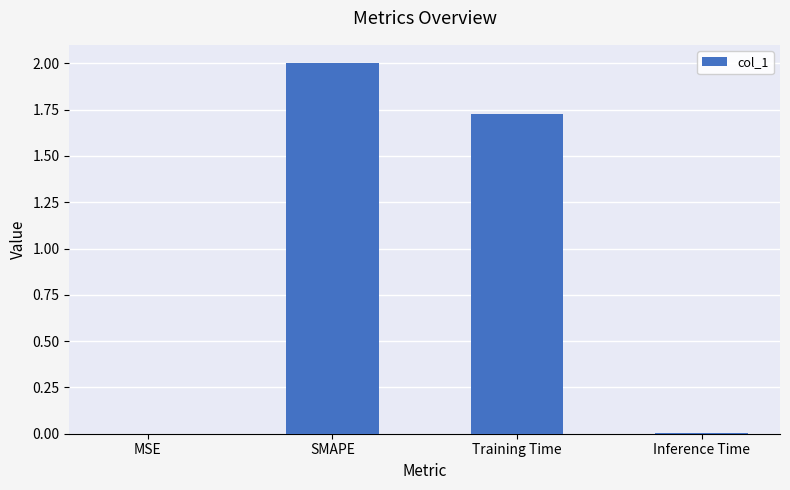

Which label corresponds to the largest value in the chart?

SMAPE